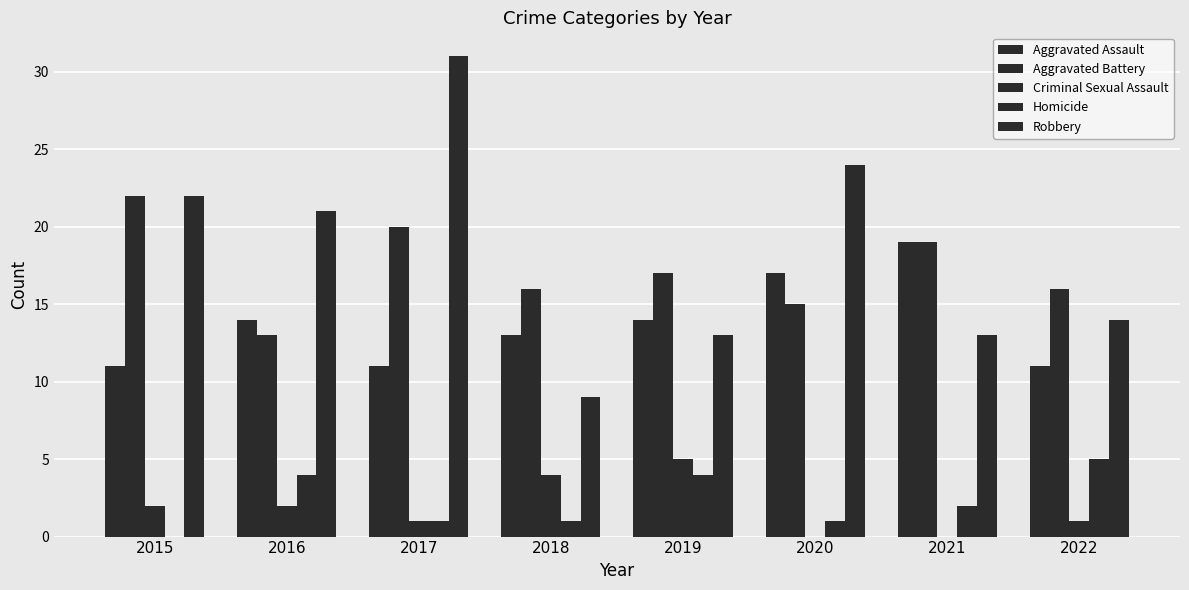

Does the chart contain stacked bars?

No